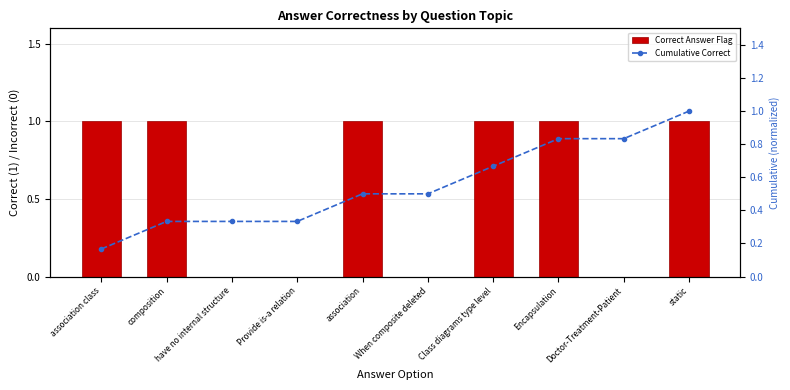

At which label does Correct Answer Flag reach its peak?

association class